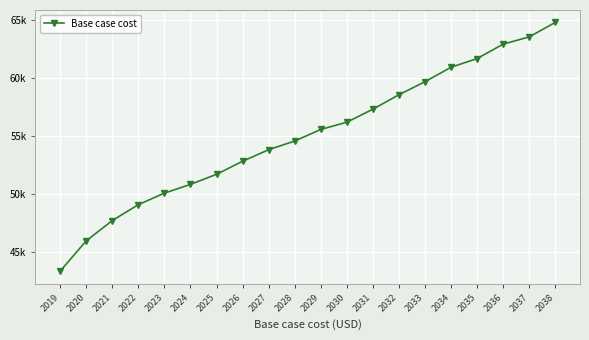

Where is the data nearest to the value 54095?

2027